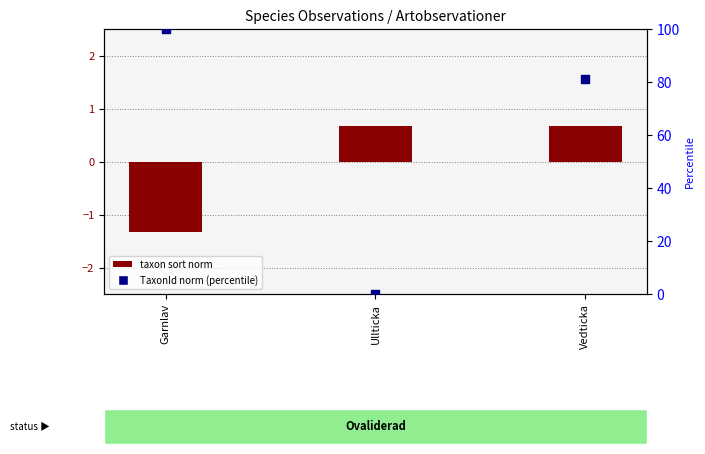

Which series reaches the minimum Y coordinate?

taxon sort norm